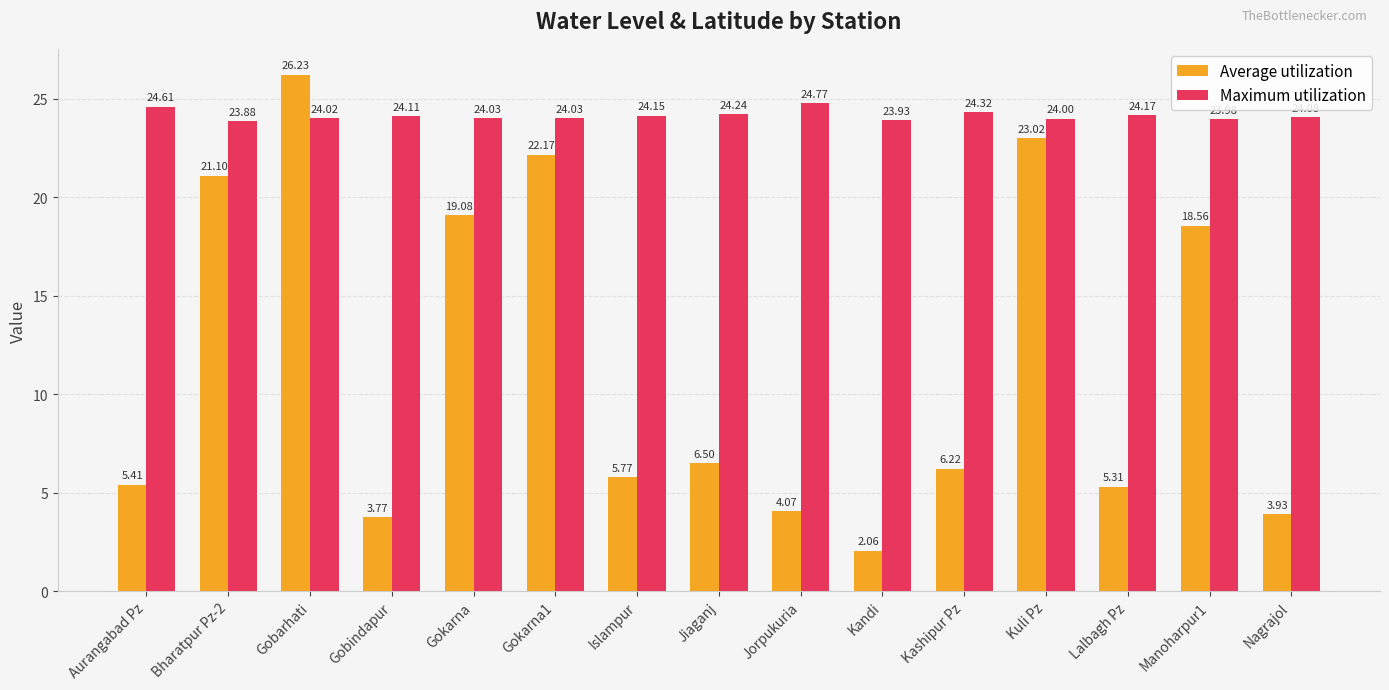

What is the sum of all Maximum utilization values?

362.3